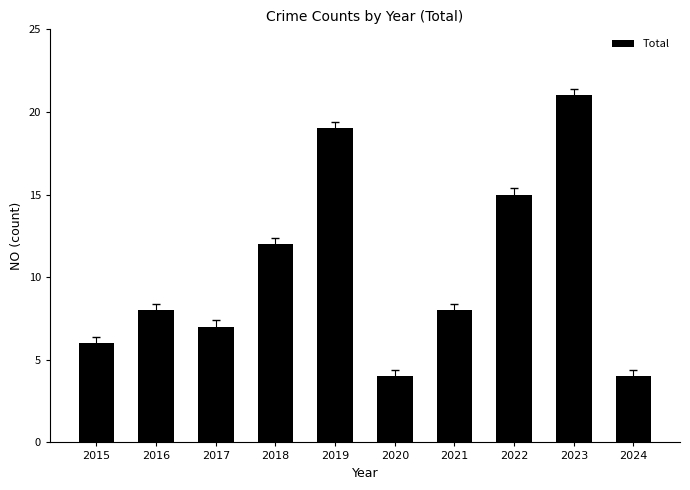

Reading left to right, list all the values displayed in this chart.

6	8	7	12	19	4	8	15	21	4